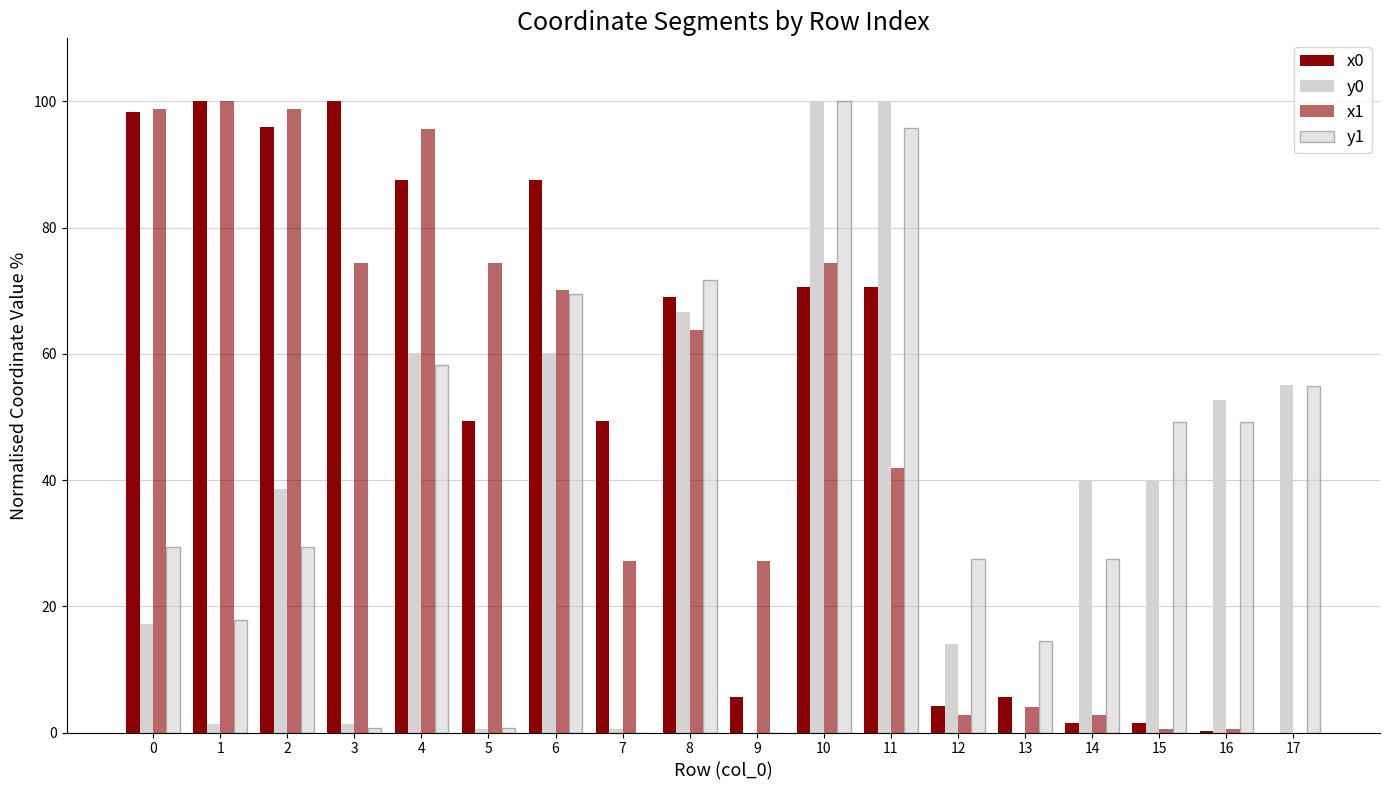

The value of x1 at 10 is 108.9. True or false?

False